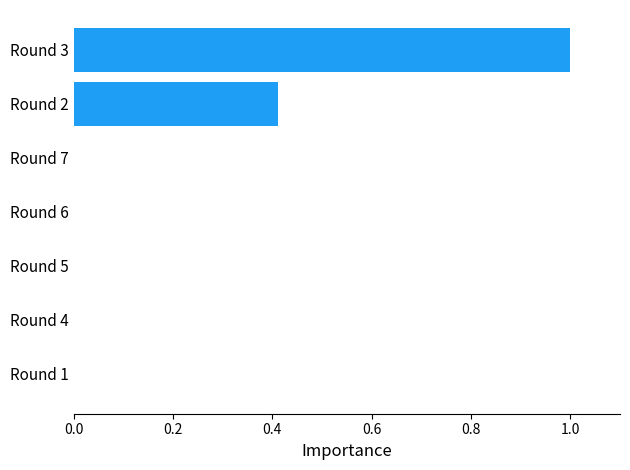

Is it true that the value at Round 3 is 1.0?

True